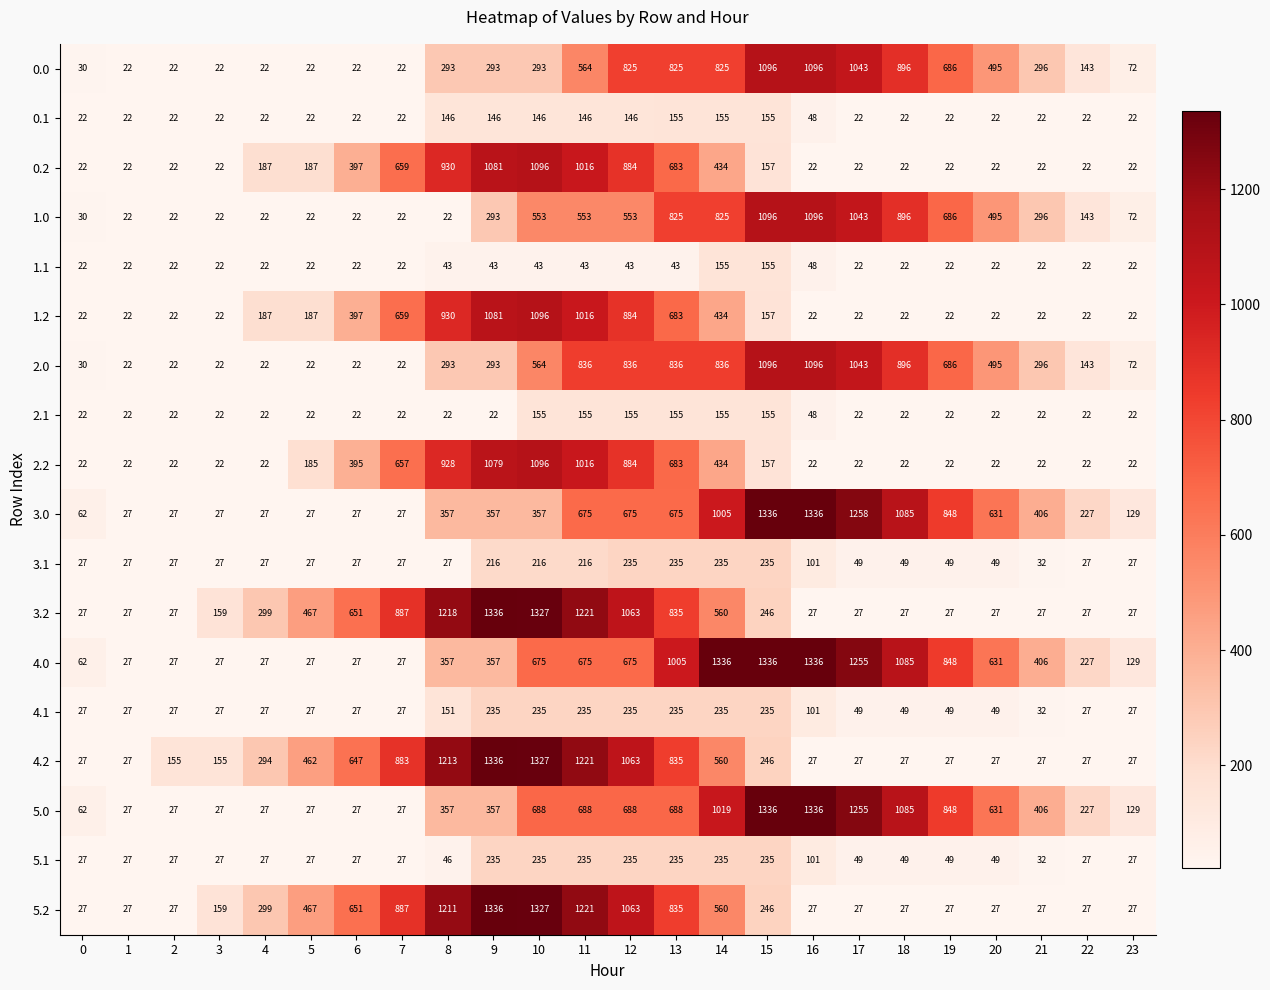

The value of 2.1 at 2 is 22. True or false?

True